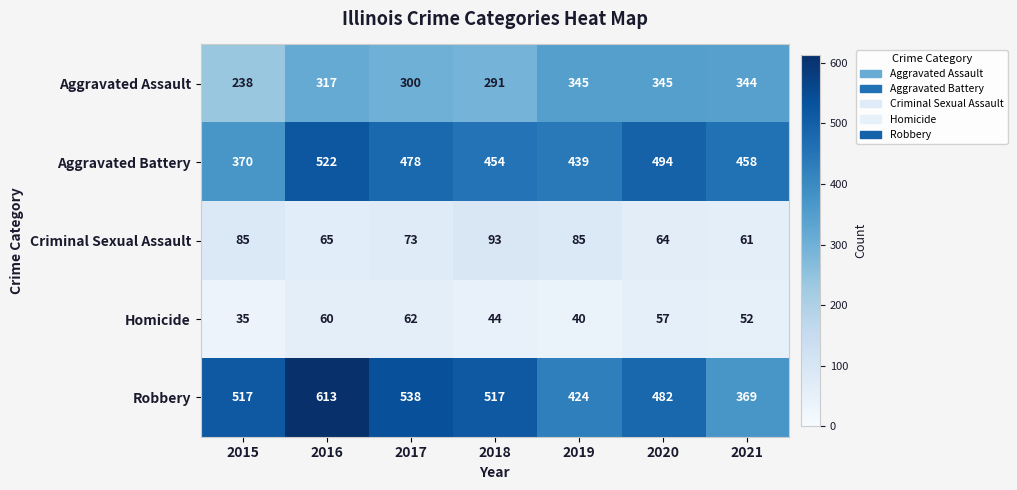

The Homicide series shows 78 at 2021. True or false?

False